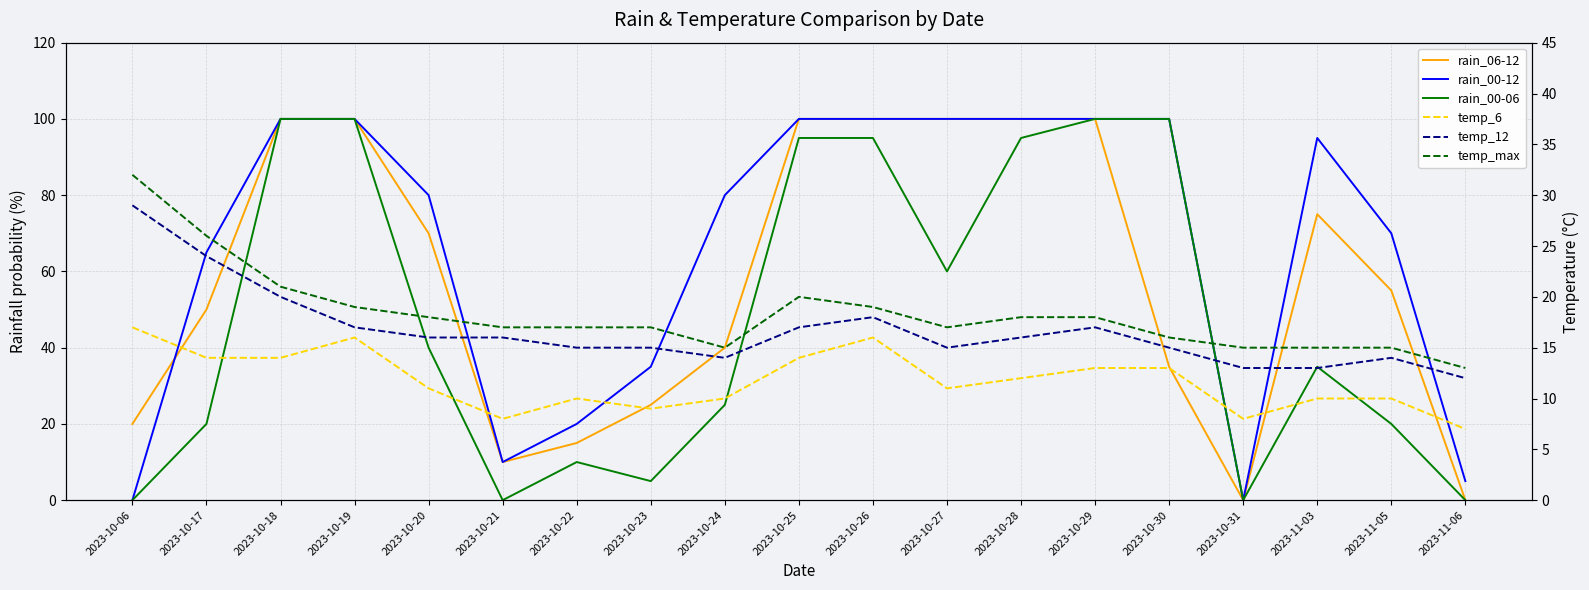

What is the label of the 5th point from the left?

2023-10-20